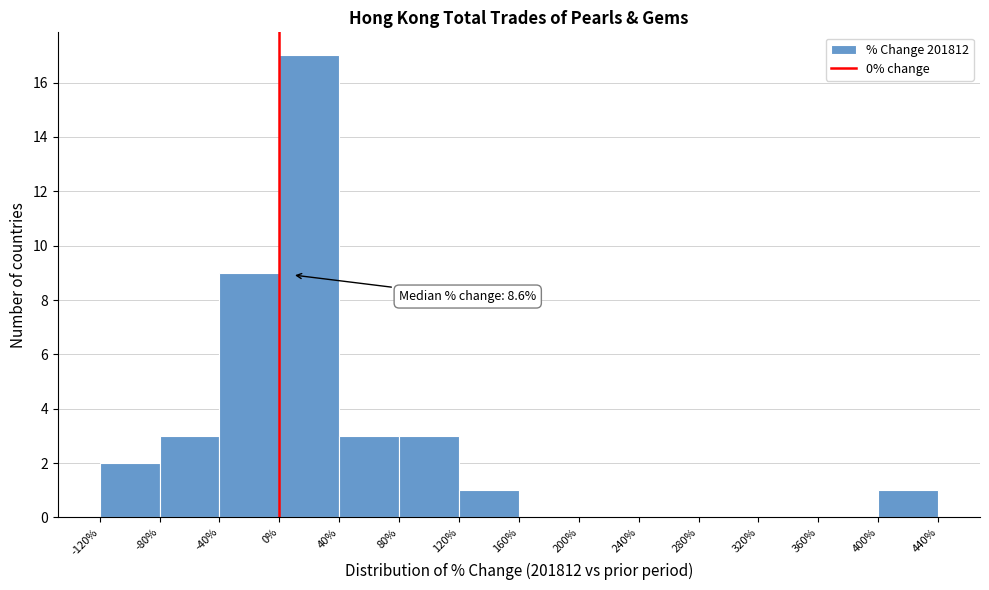

Which range on the x-axis has the tallest bar?

0% to 40%